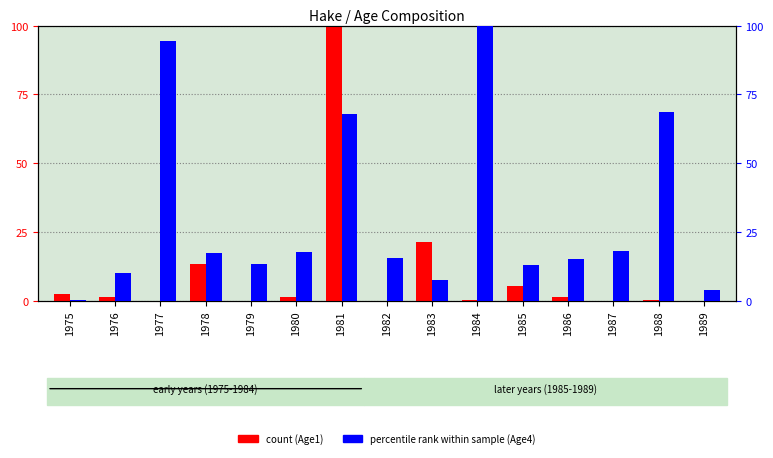

List the series in order of their overall mean, highest first.

Age4 (percentile rank), Age1 (count)